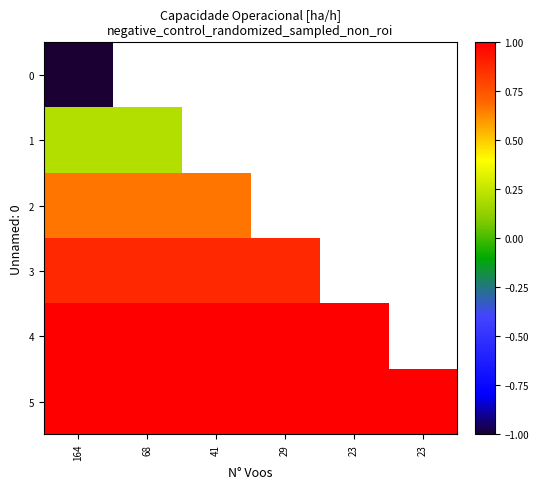

Rank the series by their maximum value, from highest to lowest.

4, 5, 3, 2, 1, 0